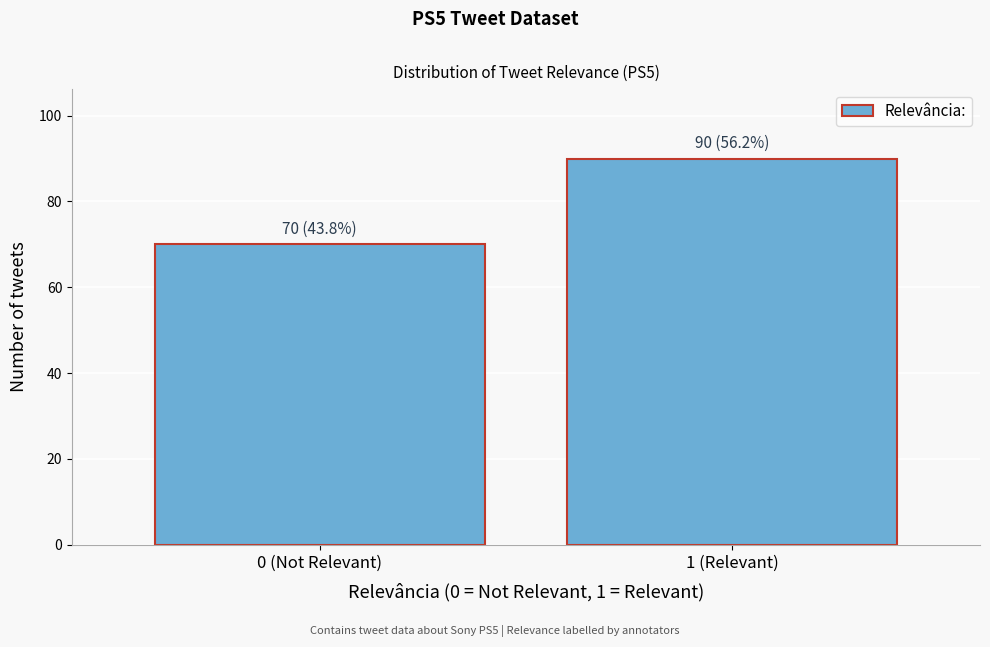

Reading right to left, transcribe all the data shown in this chart.

1 (Relevant)=90	0 (Not Relevant)=70